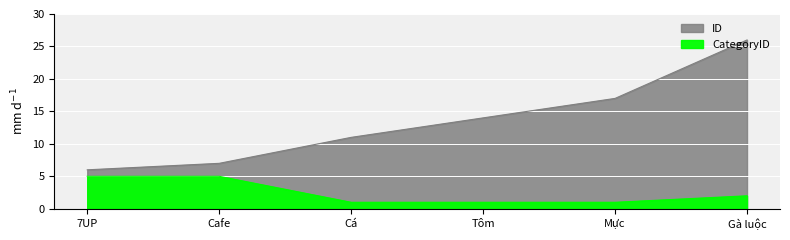

Reading left to right, list all the values displayed in this chart.

ID: 6	7	11	14	17	26
CategoryID: 5	5	1	1	1	2